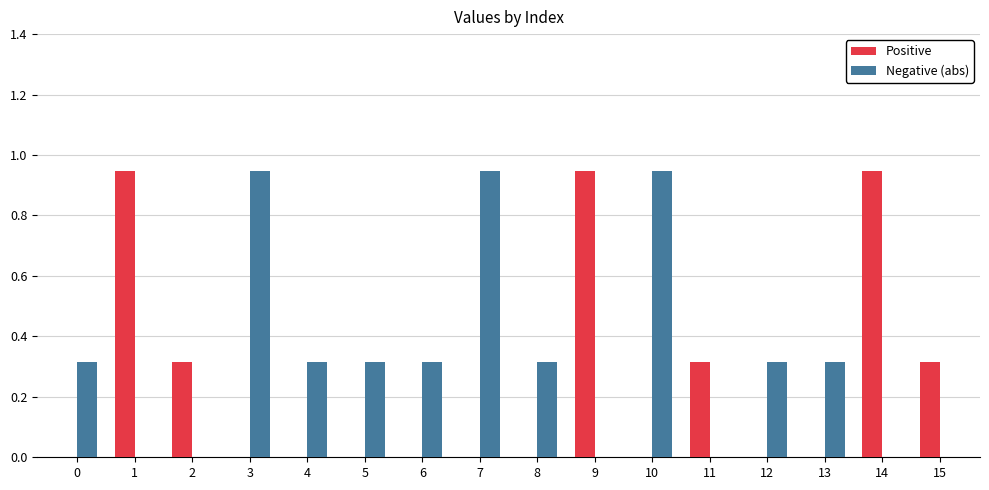

What is the sum of all Positive values?

3.8